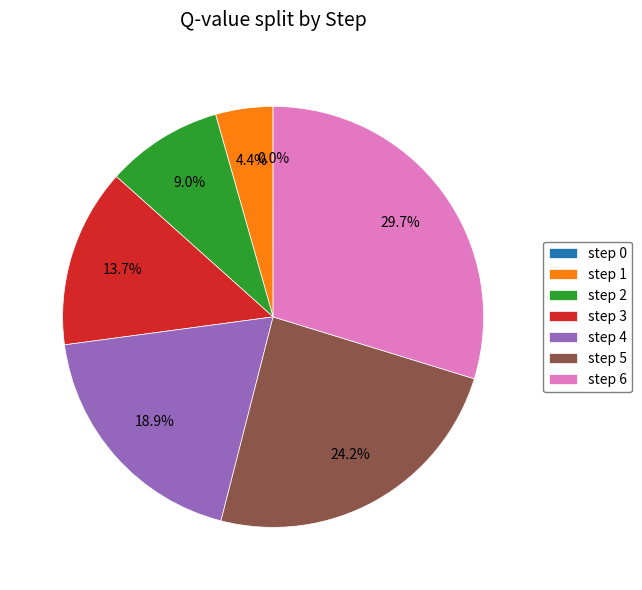

Approximately how many times larger is the value at step 2 compared to step 3?

0.7